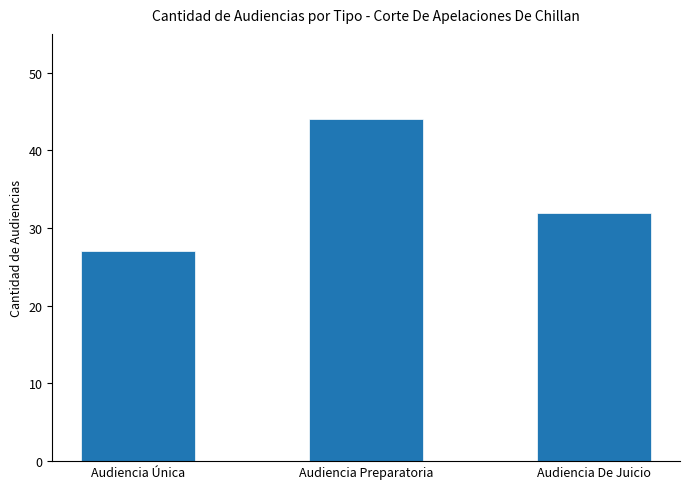

What is the minimum value shown in the chart?

27